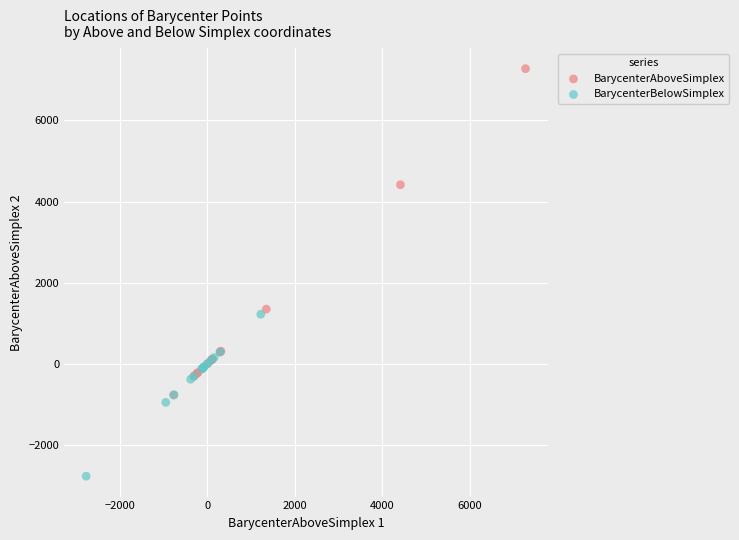

Which series contains the highest Y value?

BarycenterAboveSimplex